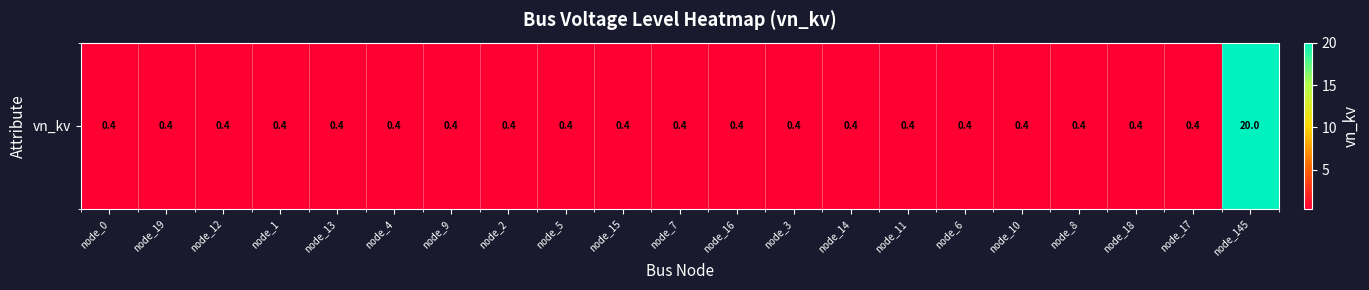

Reading right to left, transcribe all the data shown in this chart.

node_145=20.0	node_17=0.4	node_18=0.4	node_8=0.4	node_10=0.4	node_6=0.4	node_11=0.4	node_14=0.4	node_3=0.4	node_16=0.4	node_7=0.4	node_15=0.4	node_5=0.4	node_2=0.4	node_9=0.4	node_4=0.4	node_13=0.4	node_1=0.4	node_12=0.4	node_19=0.4	node_0=0.4